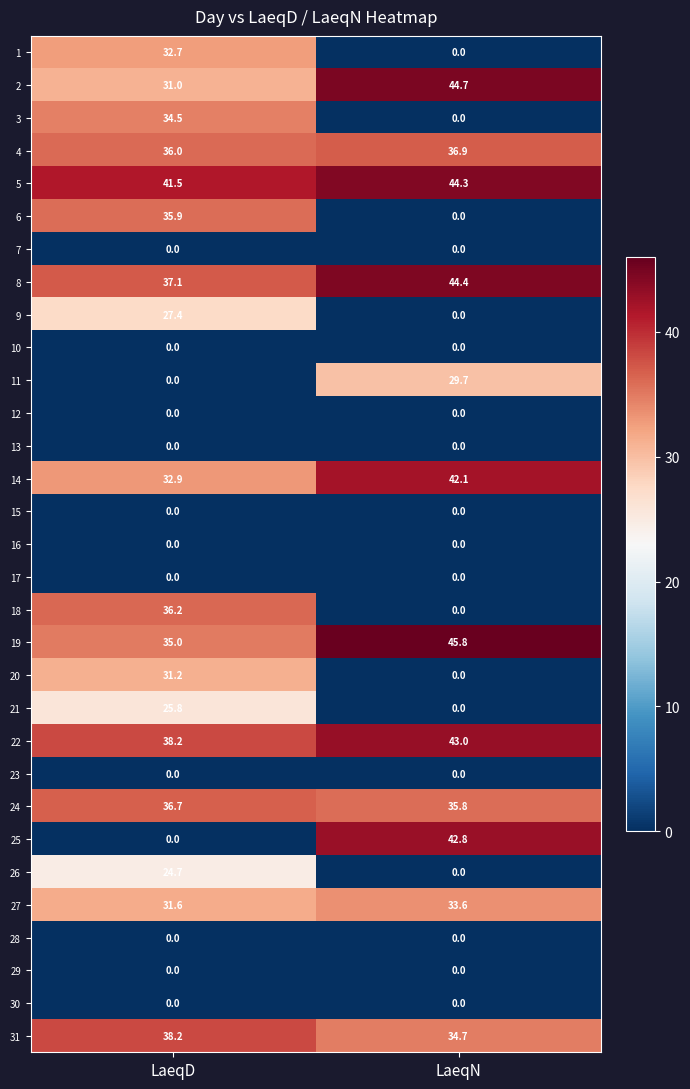

What is the greatest value displayed?

45.8